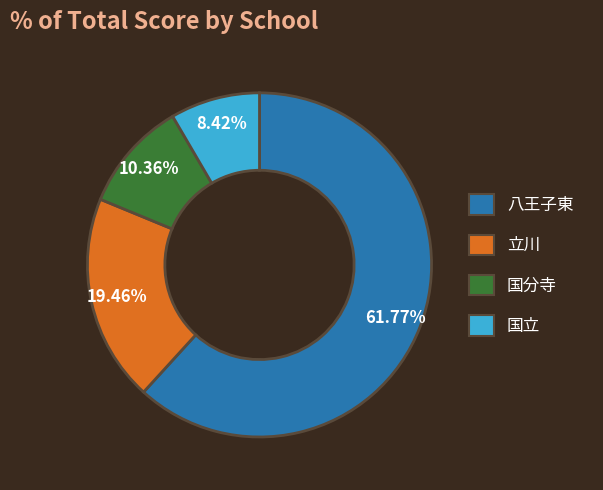

Is there a majority slice in this chart?

Yes